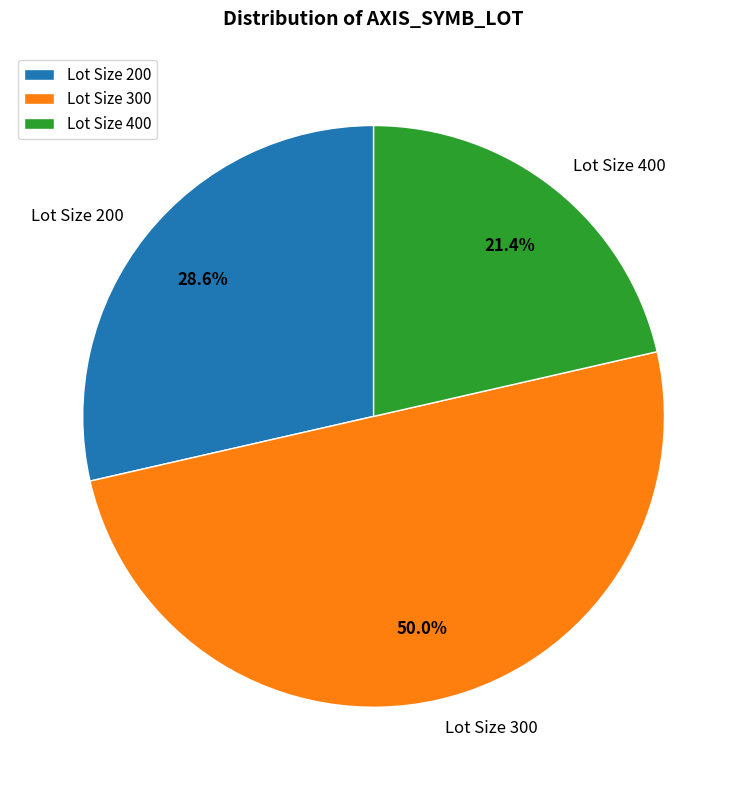

Count the number of slices in the pie.

3